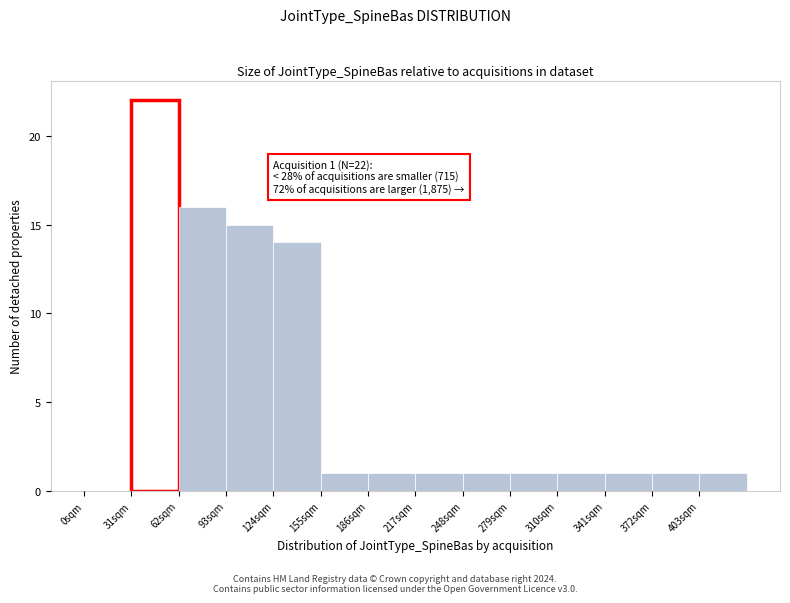

Over which range of the x-axis is the bar tallest?

31 to 62